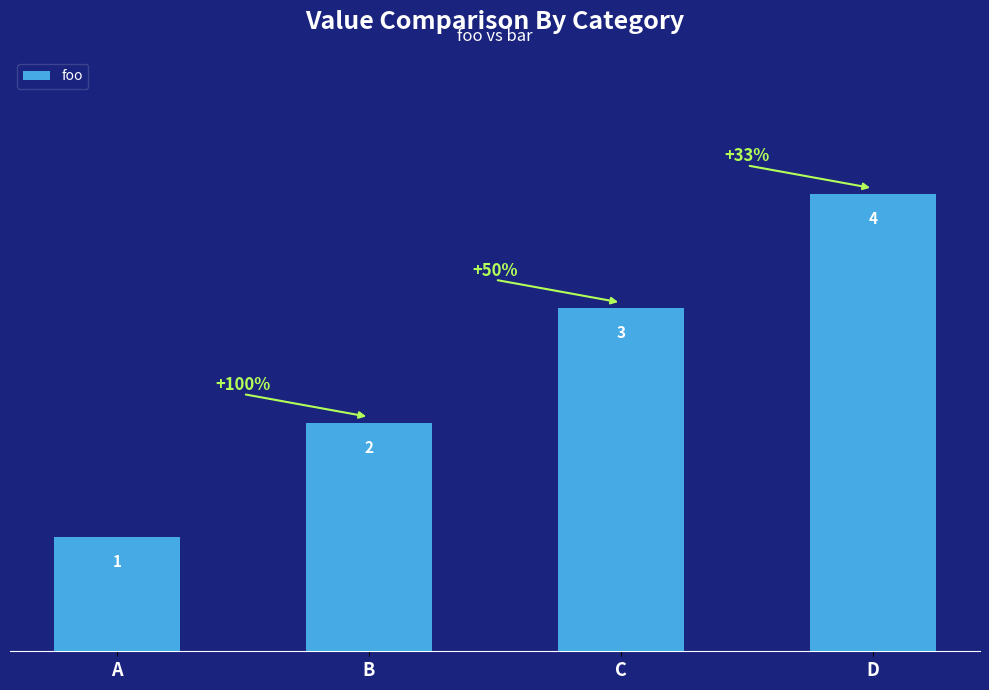

Rank the categories by value from highest to lowest.

D, C, B, A